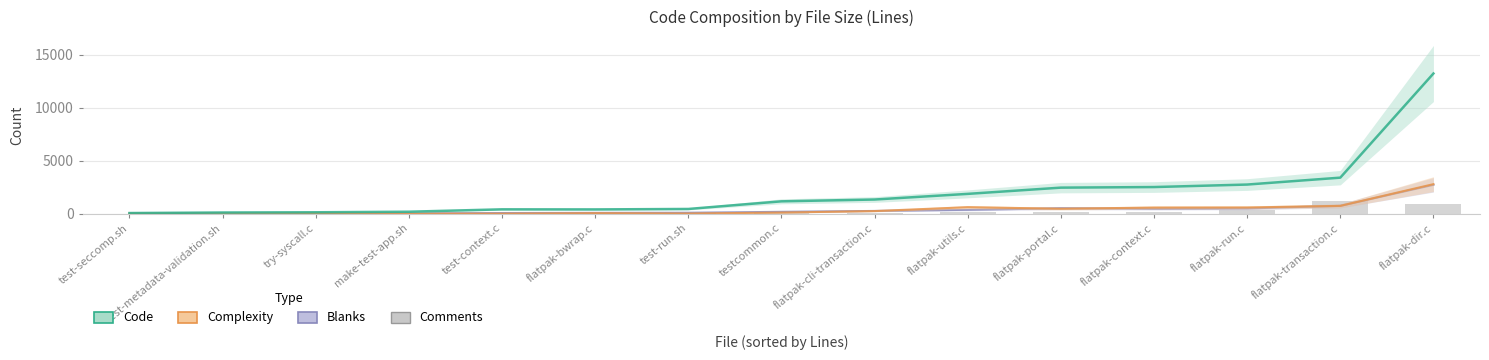

Is the value of Comments at flatpak-transaction.c greater than the value of Code at flatpak-bwrap.c?

Yes